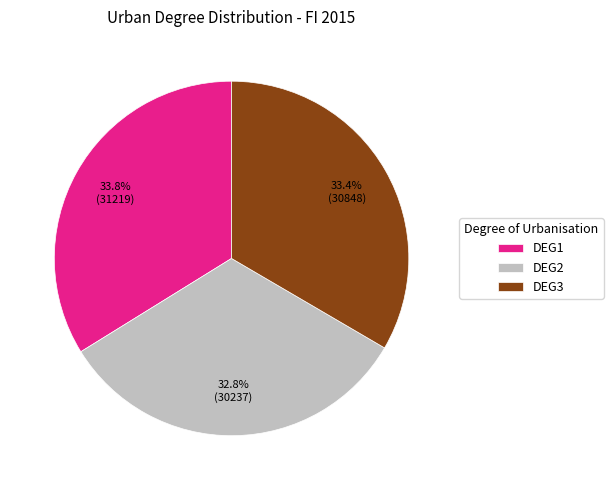

Which has a higher value, DEG3 or DEG2?

DEG3